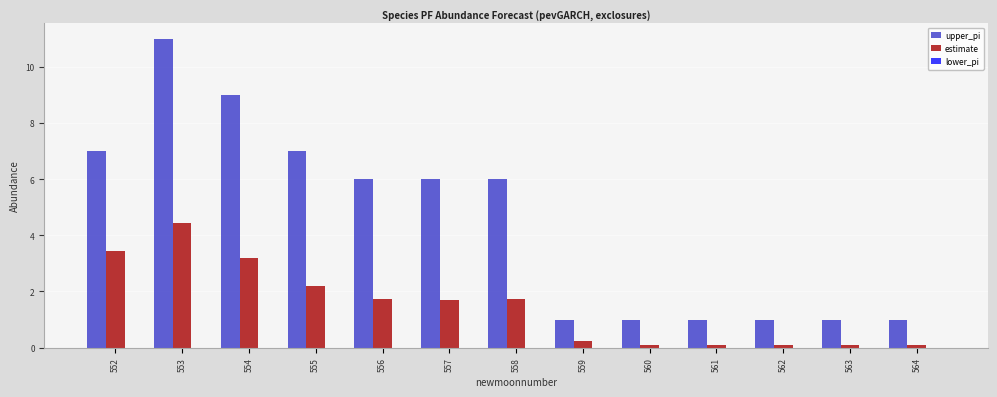

Does the chart contain stacked bars?

No